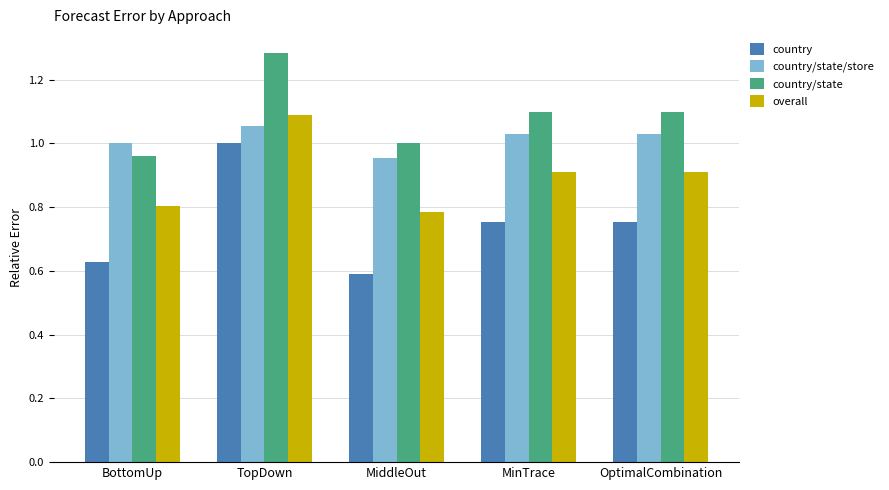

Between TopDown and MiddleOut, which series saw the biggest shift?

country